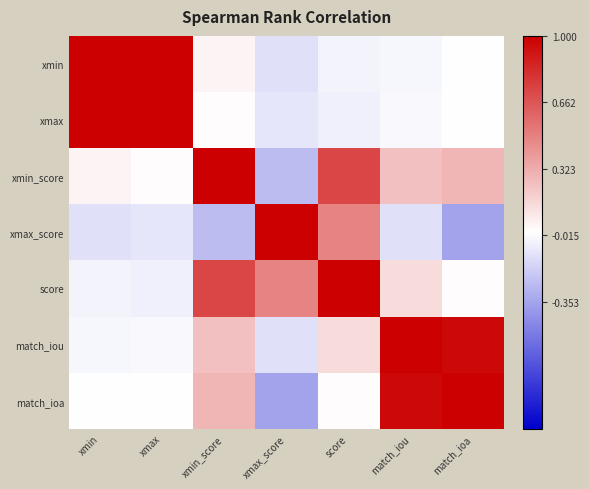

Rank the series at match_iou from lowest to highest value.

xmax_score, xmin, xmax, score, xmin_score, match_ioa, match_iou